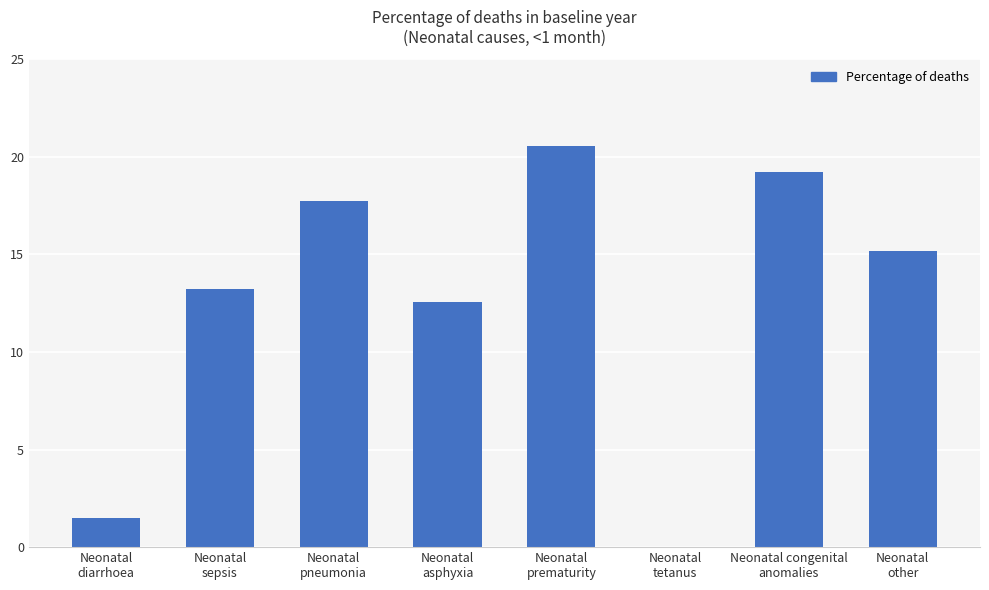

Are the bars horizontal?

No